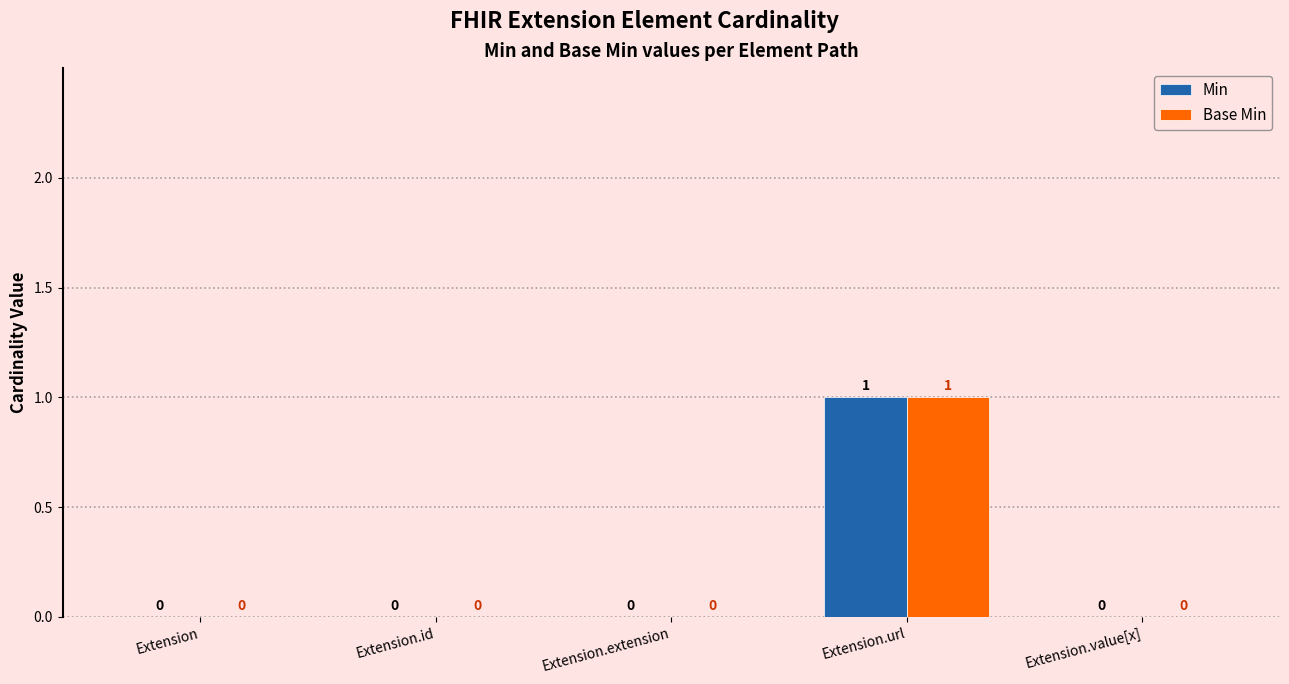

Is it true that Base Min equals 0 at Extension.extension?

True